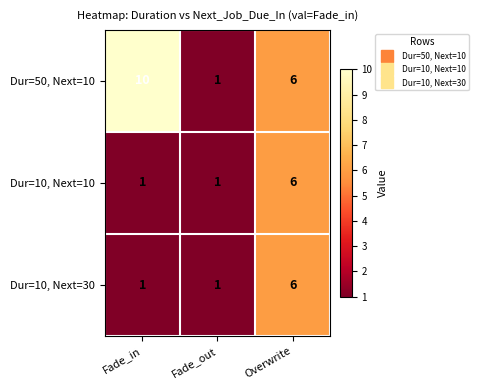

Is it true that Dur=50, Next=10 equals 2 at Overwrite?

False